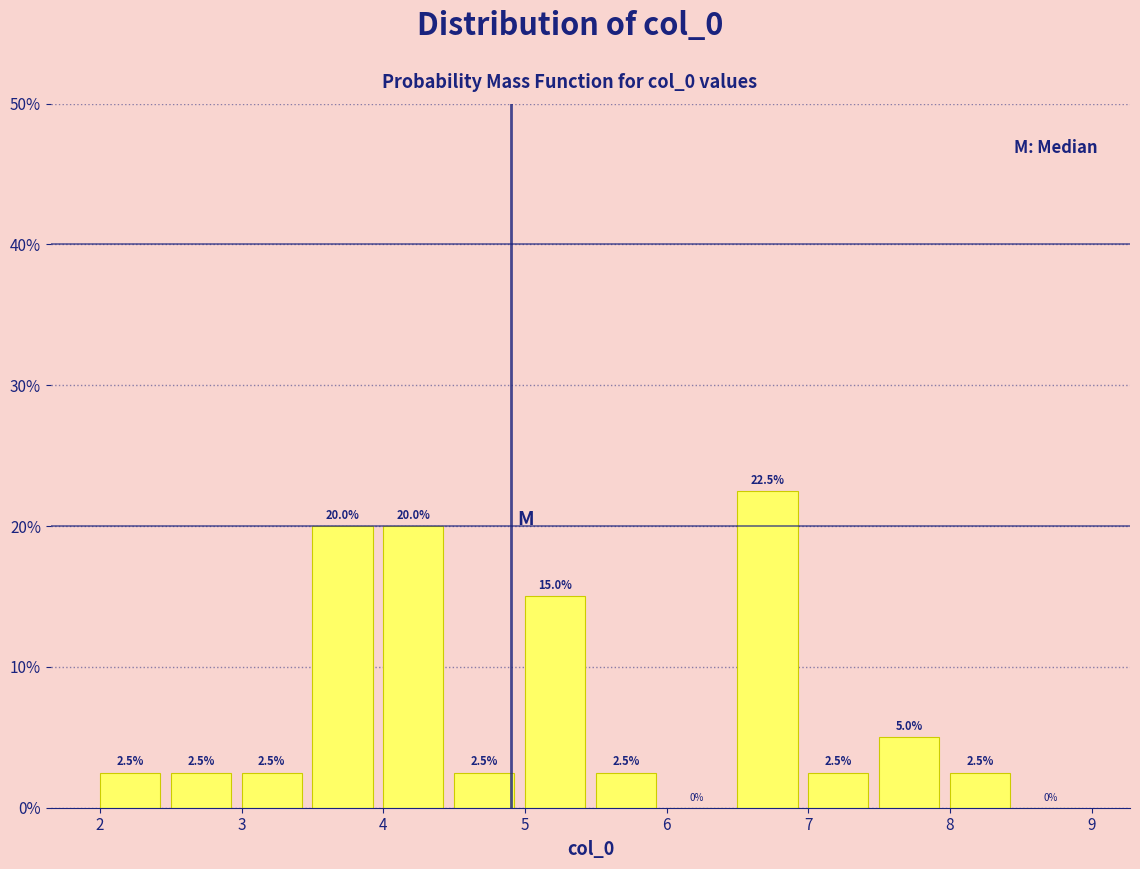

Reading left to right, transcribe this chart: for each bar, give the range it covers on the x-axis and its height.

2.0 to 2.5: 2.5
2.5 to 3.0: 2.5
3.0 to 3.5: 2.5
3.5 to 4.0: 20.0
4.0 to 4.5: 20.0
4.5 to 5.0: 2.5
5.0 to 5.5: 15.0
5.5 to 6.0: 2.5
6.0 to 6.5: 0.0
6.5 to 7.0: 22.5
7.0 to 7.5: 2.5
7.5 to 8.0: 5.0
8.0 to 8.5: 2.5
8.5 to 9.0: 0.0